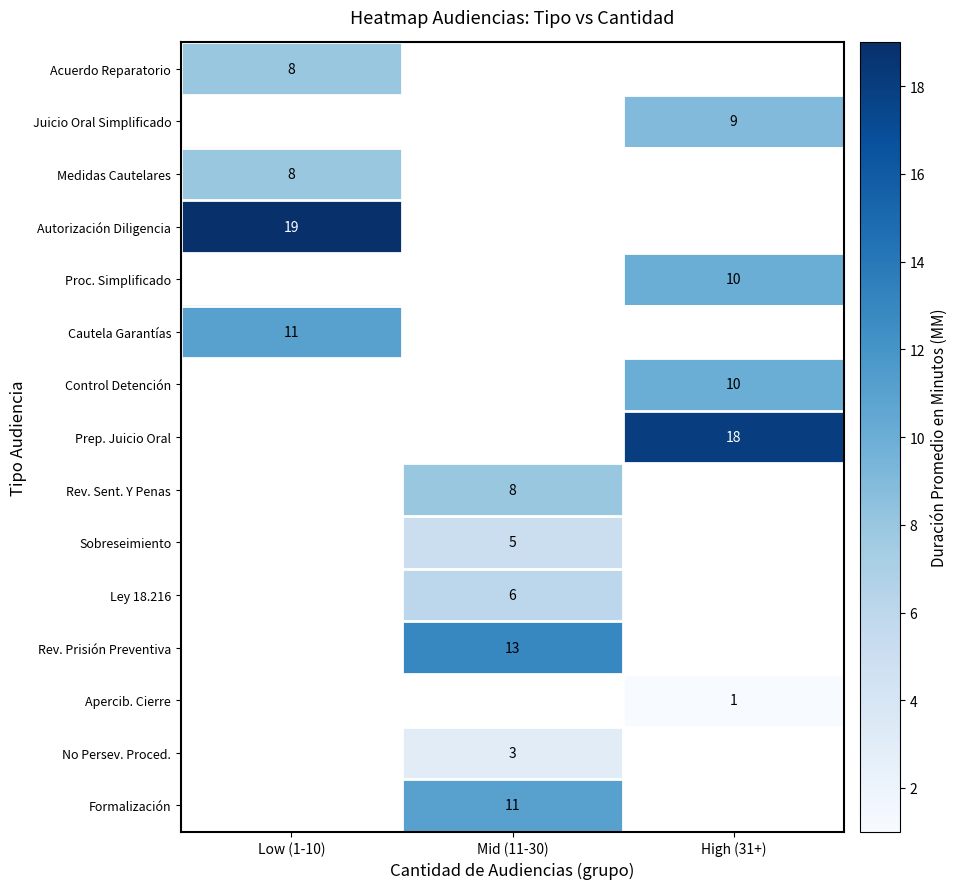

The value of Formalización at Mid (11-30) is 11. True or false?

True